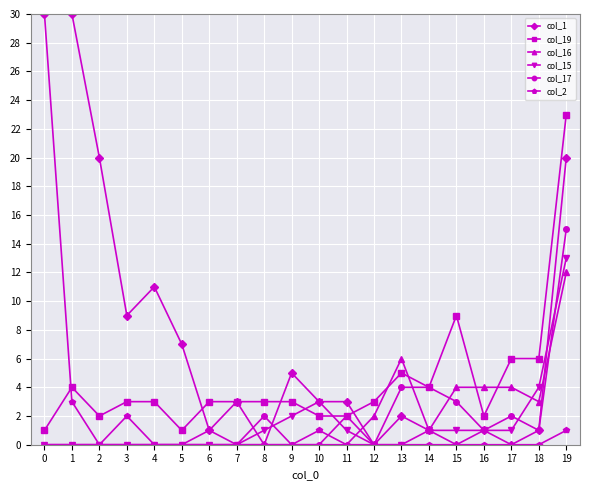

What is the spread (max minus min) of values at 19?

22